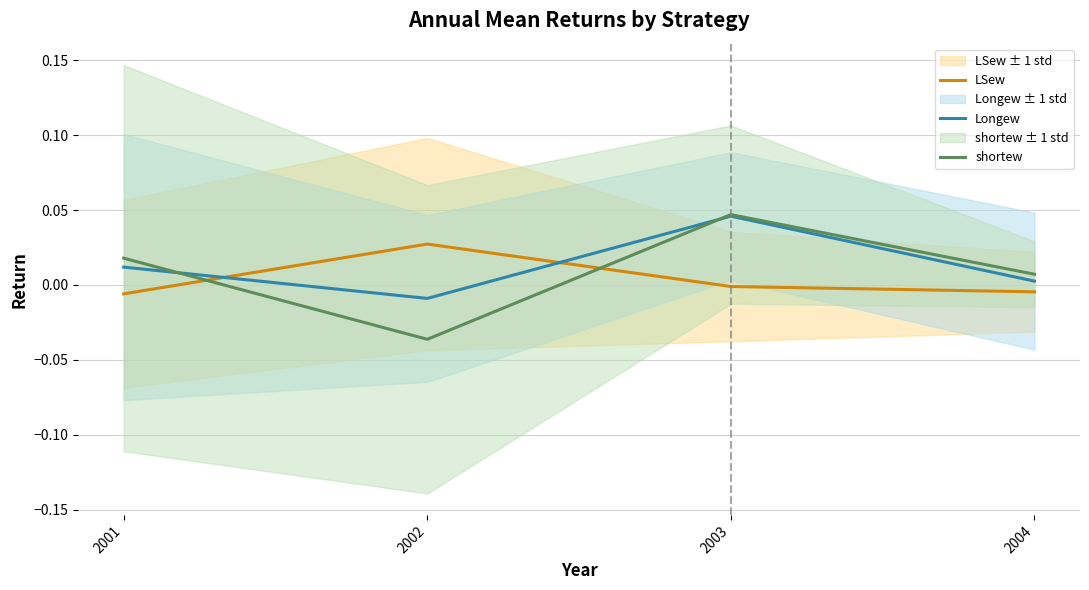

At 2001, list the series in order from largest to smallest.

shortew, Longew, LSew